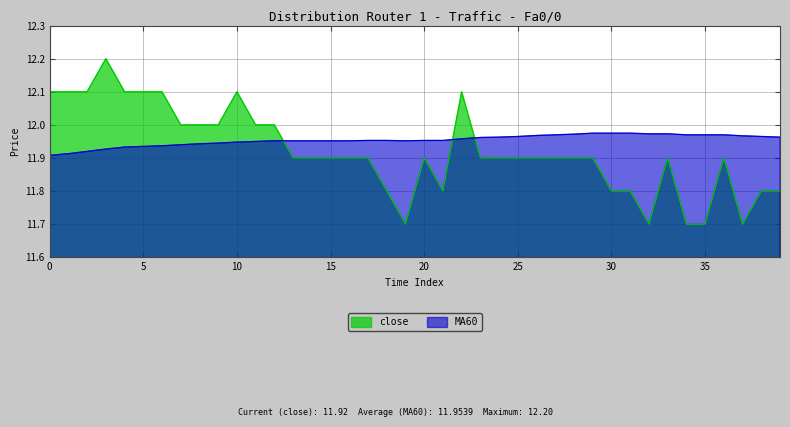

What is the lowest value of the MA60 series?

11.9